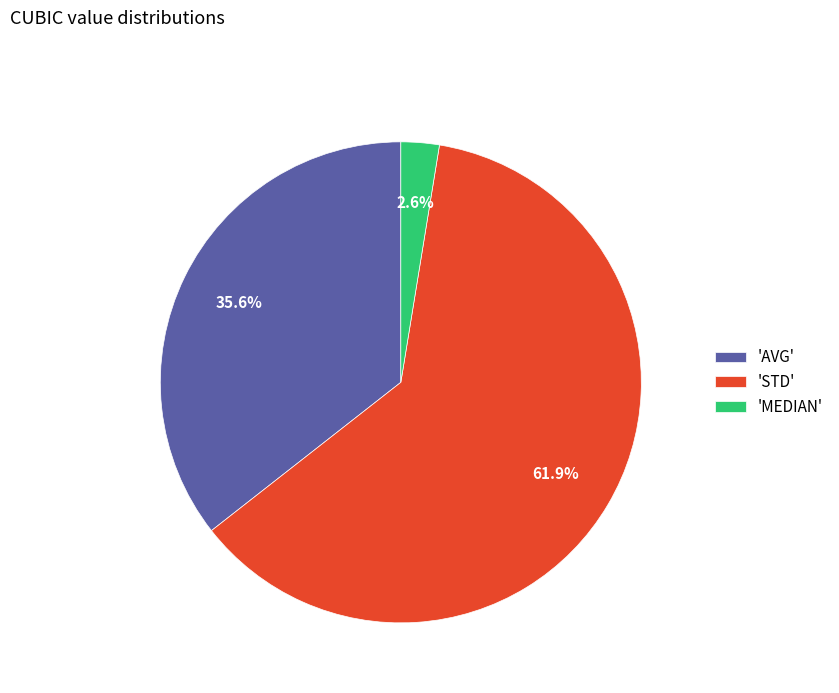

To the nearest percent, what is the average slice percentage?

33%